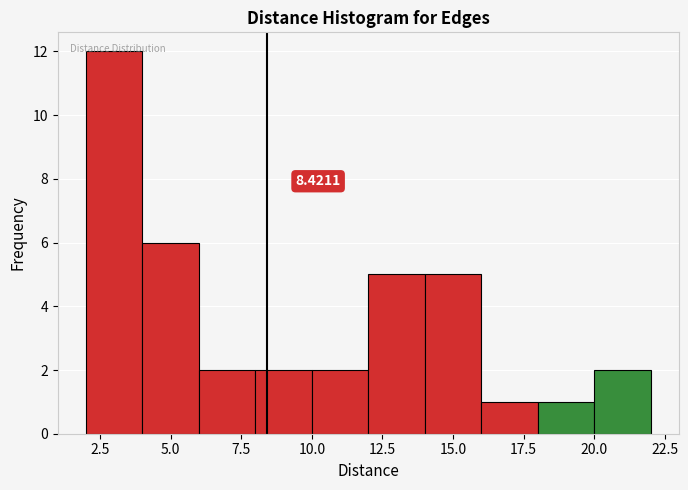

Over which range of the x-axis is the bar tallest?

2 to 4